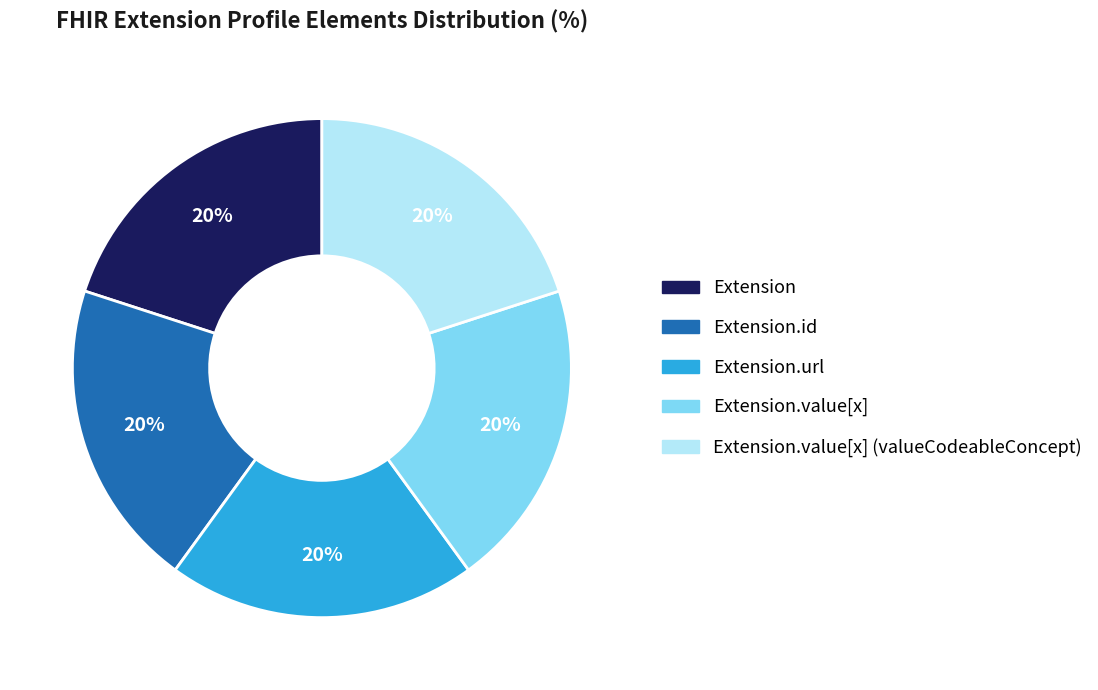

The Extension.value[x] slice represents 1% of the pie. True or false?

False